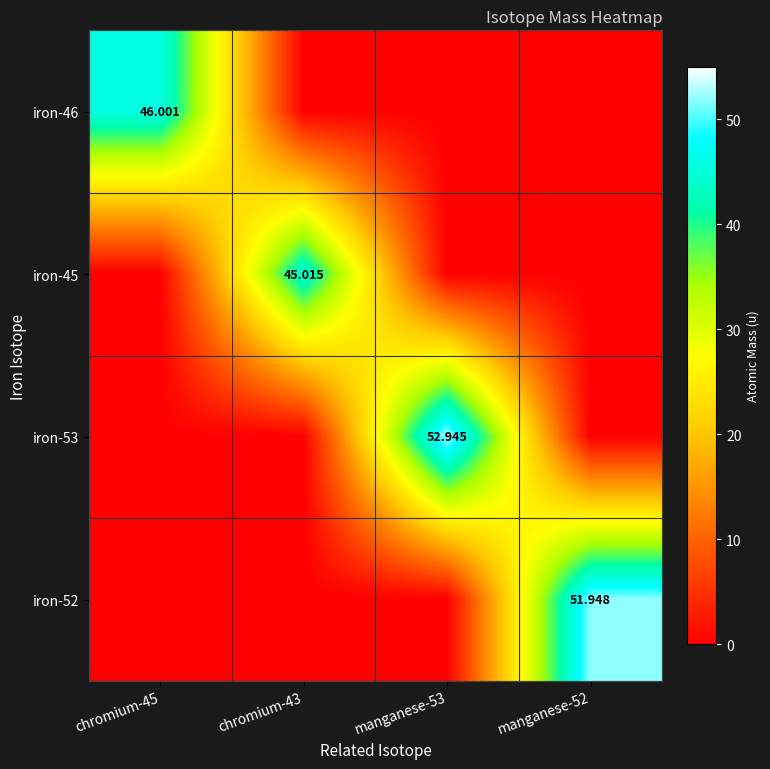

Is the value of iron-46 at chromium-45 greater than the value of iron-53 at manganese-53?

No